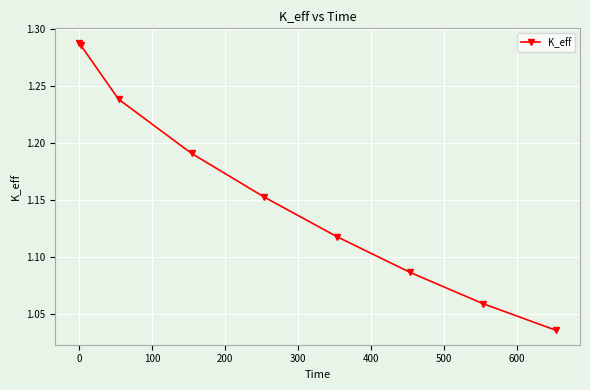

True or false: there are more than 1 points higher than both neighbors.

False